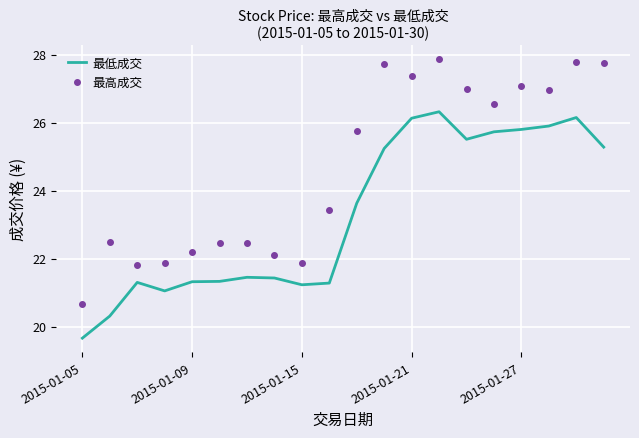

What is the difference between the maximum and minimum values in the 最低成交 series?

6.7